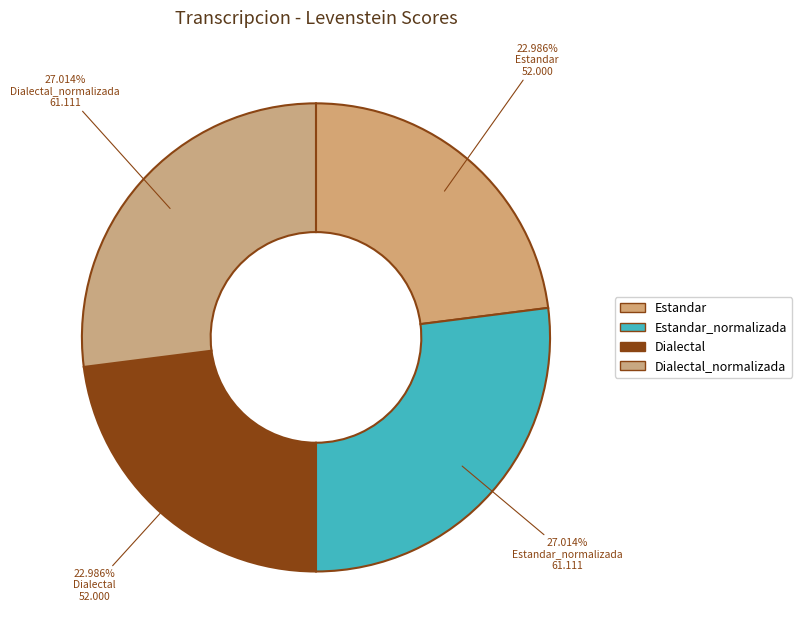

Combined, do Dialectal and Estandar account for over 50%?

No